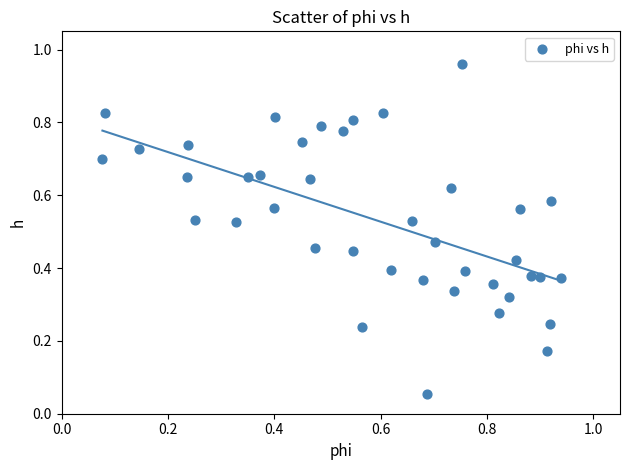

What is the range of Y values (max minus min)?

0.9